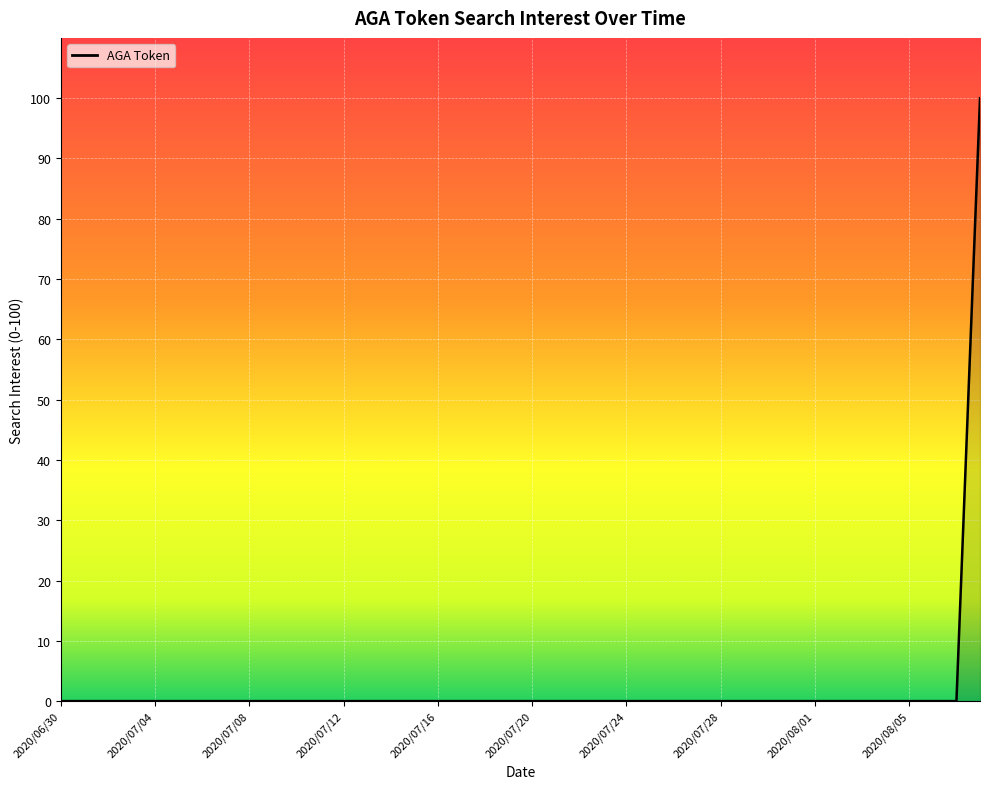

What is the maximum value shown in the chart?

100